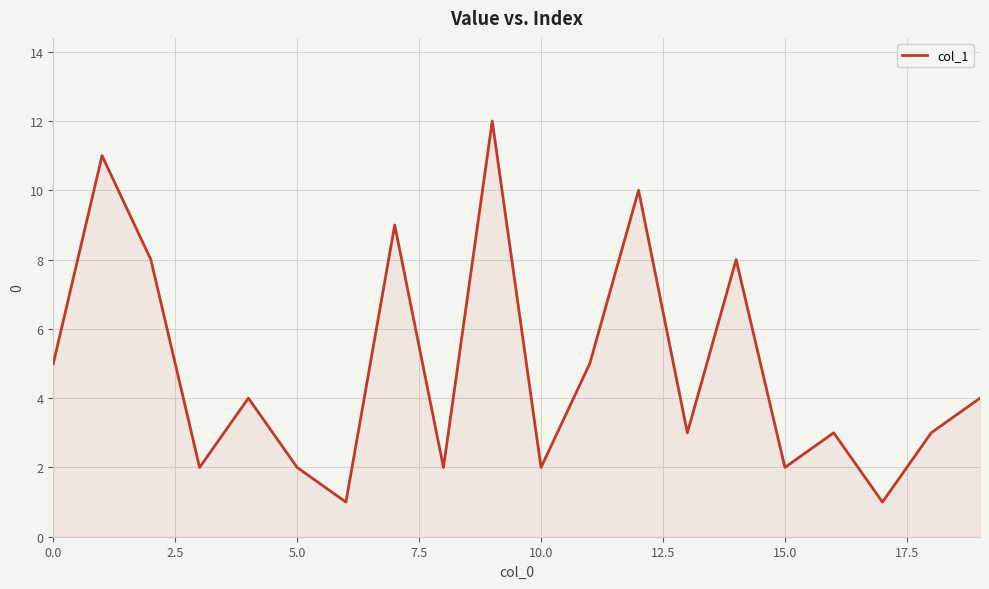

What is the greatest value displayed?

12